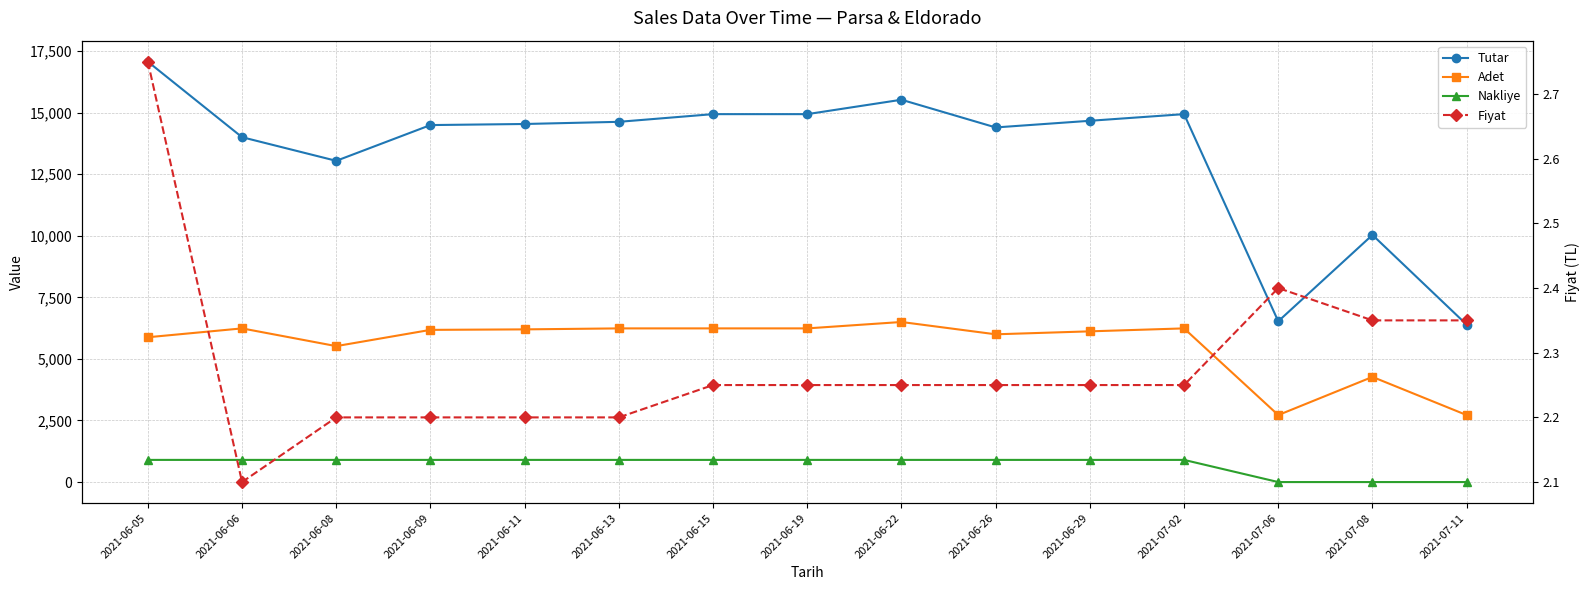

What is the difference between the highest and lowest values at 2021-06-29?

14667.8